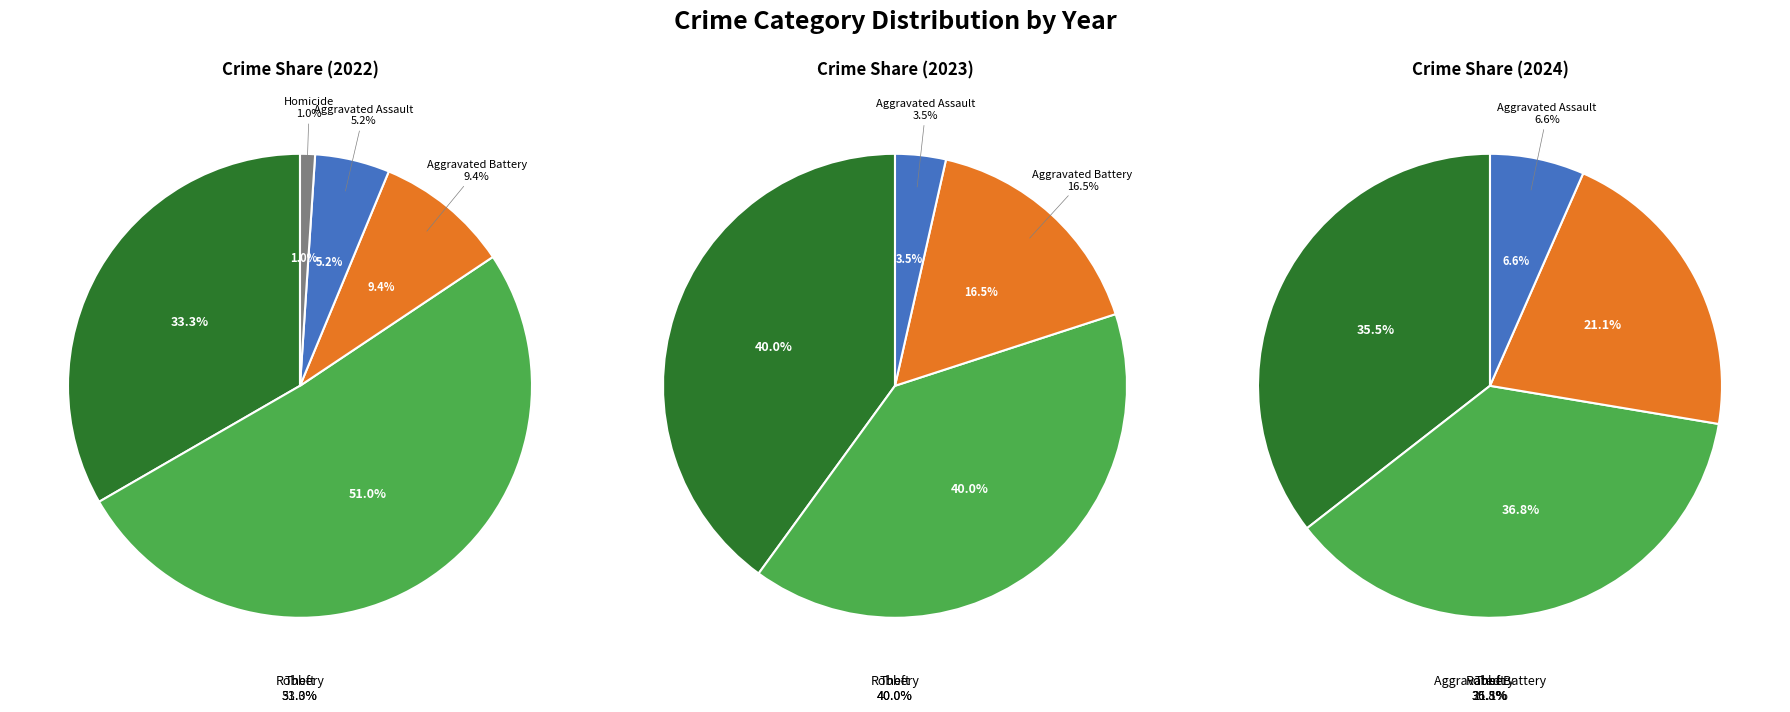

To the nearest percent, what percentage of the pie is Theft?

40%